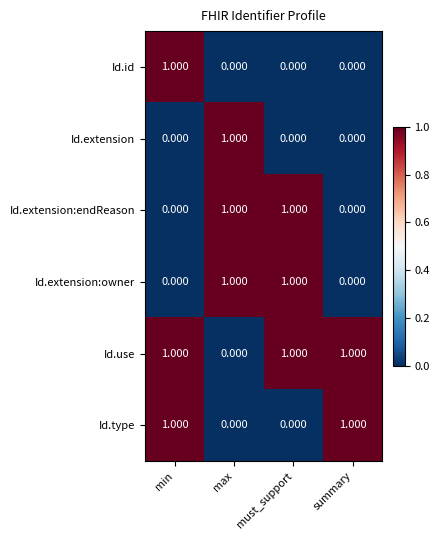

At which label does Id.extension reach its peak?

max